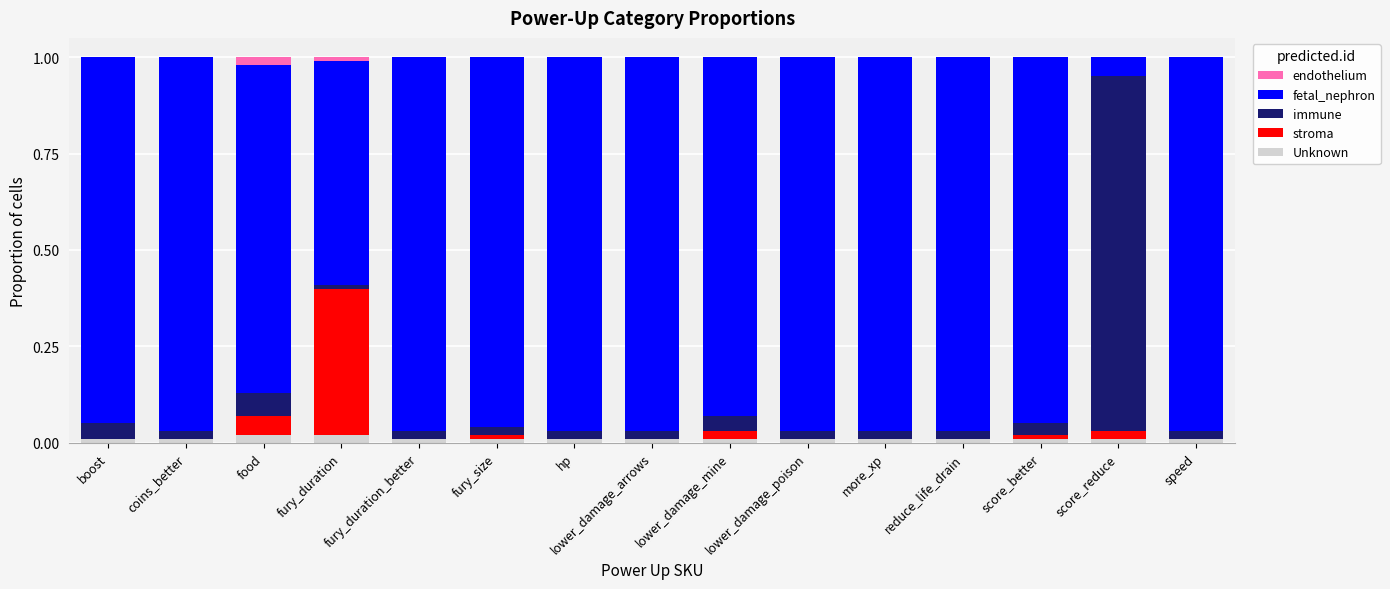

The value of Unknown at fury_size is 0.0. True or false?

True